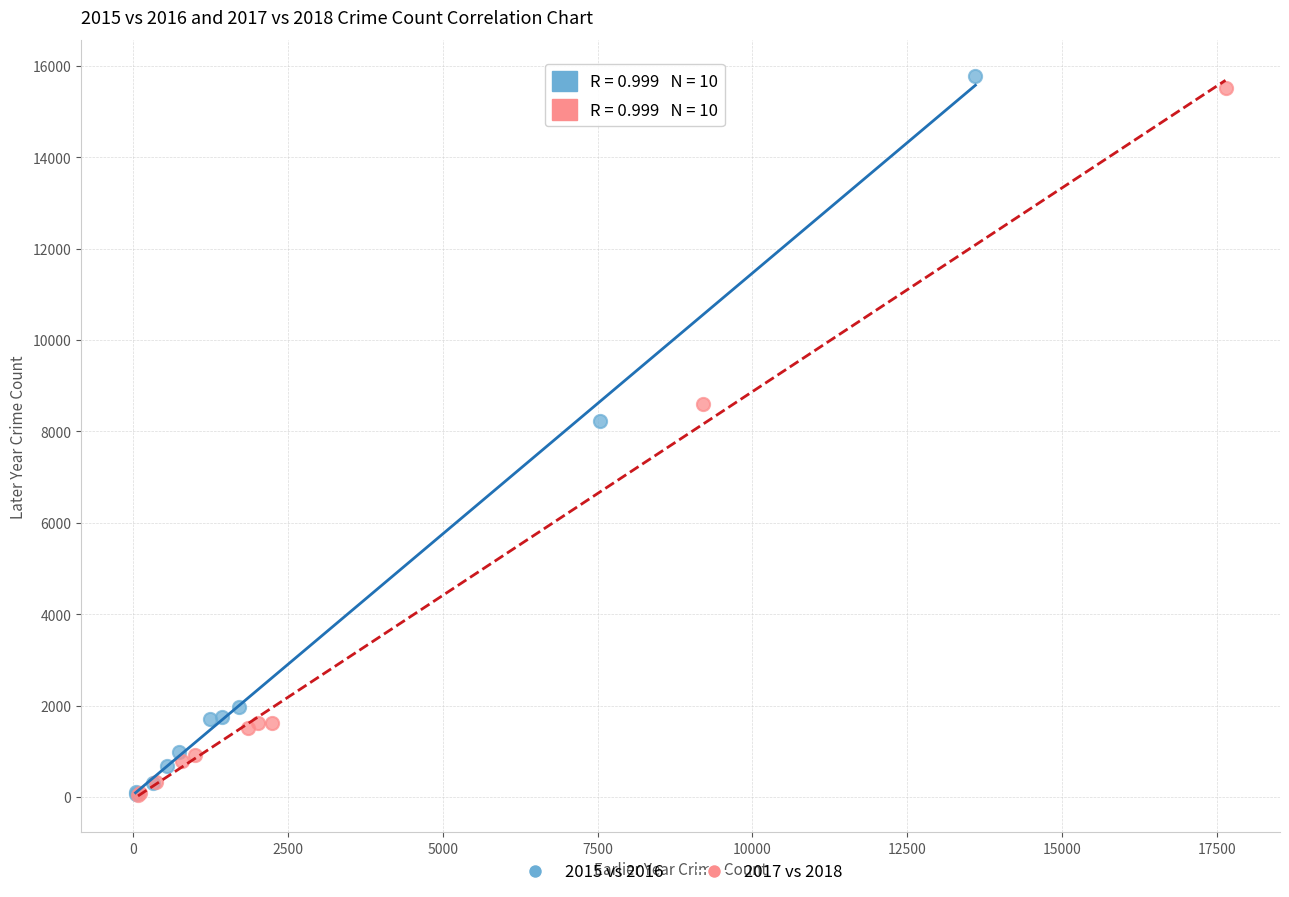

Which series has the largest Y range (max minus min)?

2015 vs 2016